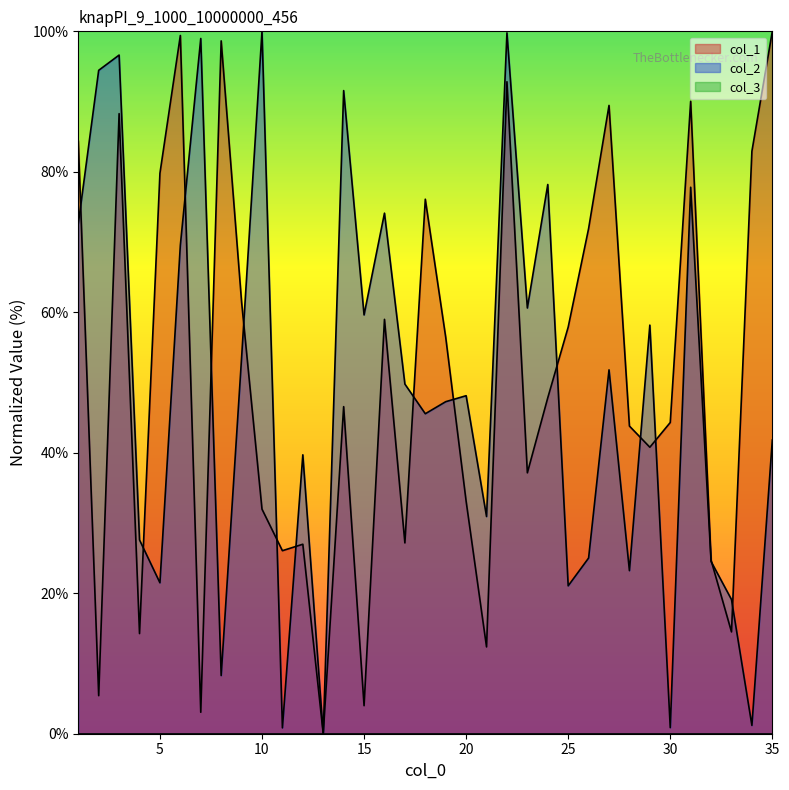

Which series has the largest range (max minus min)?

col_1